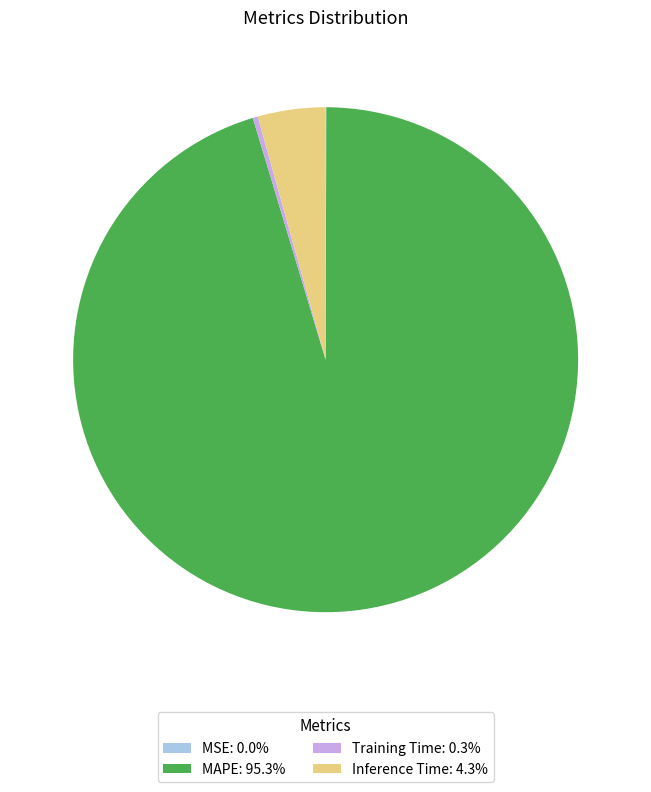

Is there a majority slice in this chart?

Yes